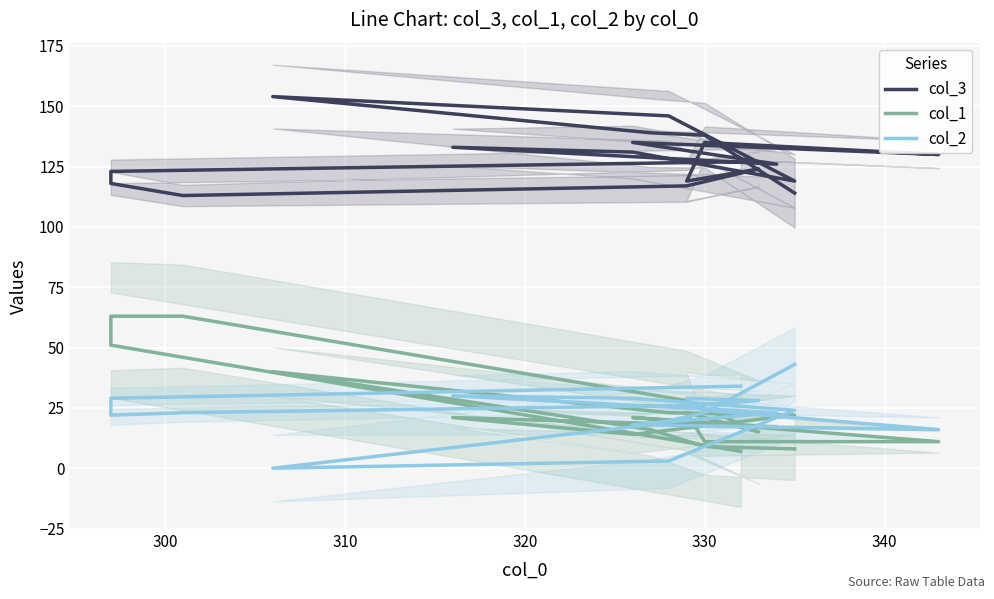

At how many categories does at least one series exceed 16?

19